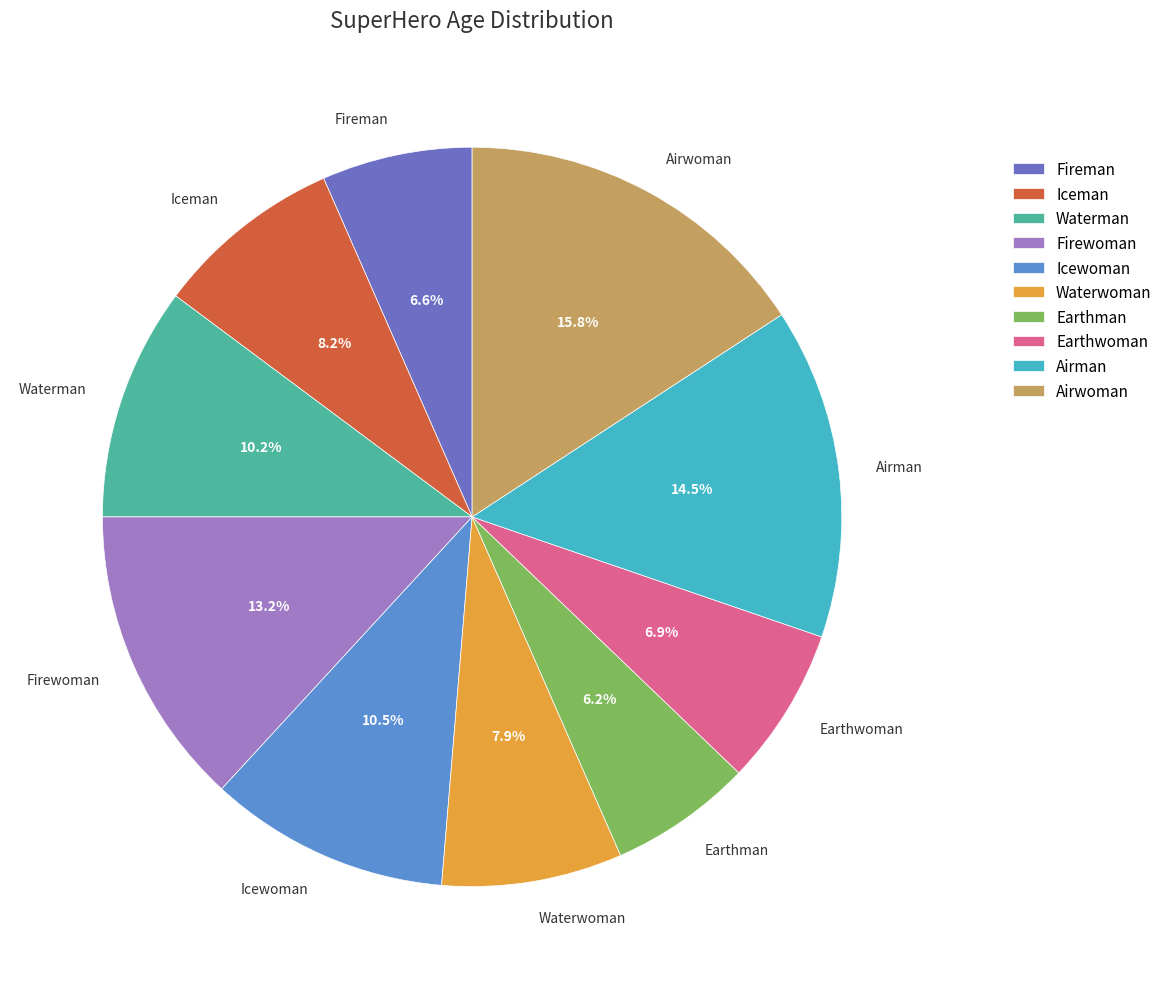

Combined, what portion of the pie is Airman and Earthman?

20.7%